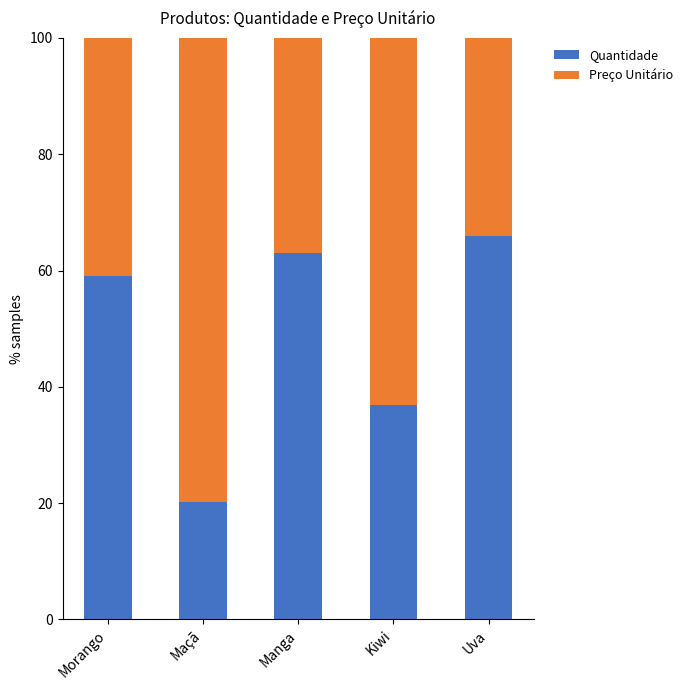

Reading left to right, transcribe the values for Quantidade.

59.1	20.2	63.0	36.9	65.9